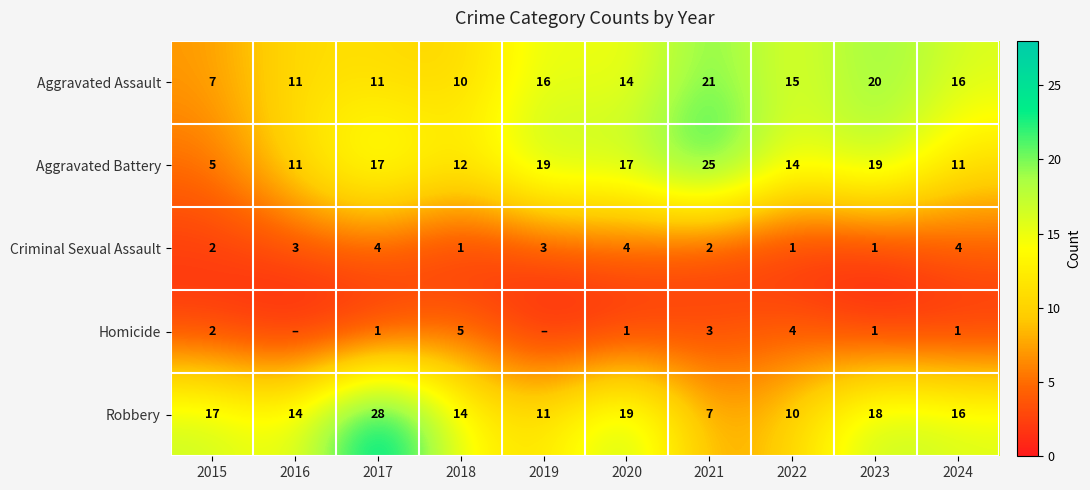

What is the total value across all series at 2017?

61